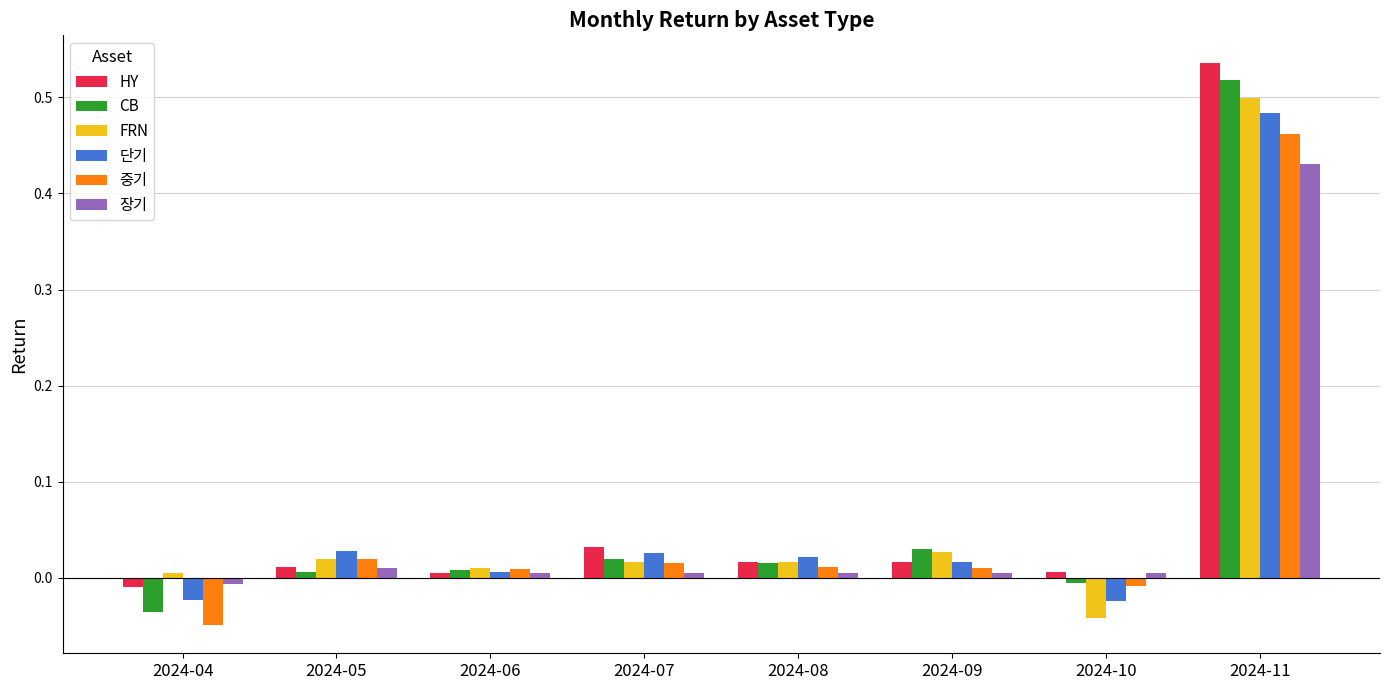

Between 2024-08 and 2024-10, which series saw the biggest shift?

FRN